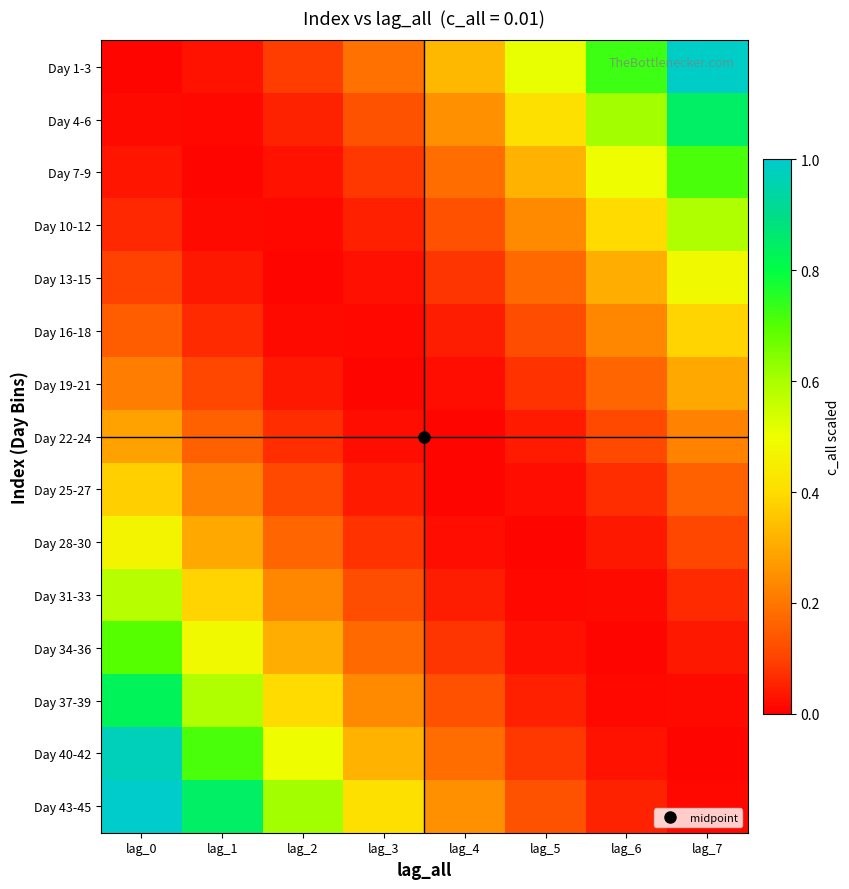

Reading left to right, what are all the values shown in this chart?

Day 1-3: lag_0=0.0	lag_1=0.0	lag_2=0.1	lag_3=0.2	lag_4=0.3	lag_5=0.5	lag_6=0.7	lag_7=1.0
Day 4-6: lag_0=0.0	lag_1=0.0	lag_2=0.1	lag_3=0.1	lag_4=0.3	lag_5=0.4	lag_6=0.6	lag_7=0.8
Day 7-9: lag_0=0.0	lag_1=0.0	lag_2=0.0	lag_3=0.1	lag_4=0.2	lag_5=0.3	lag_6=0.5	lag_7=0.7
Day 10-12: lag_0=0.1	lag_1=0.0	lag_2=0.0	lag_3=0.0	lag_4=0.1	lag_5=0.2	lag_6=0.4	lag_7=0.6
Day 13-15: lag_0=0.1	lag_1=0.0	lag_2=0.0	lag_3=0.0	lag_4=0.1	lag_5=0.2	lag_6=0.3	lag_7=0.5
Day 16-18: lag_0=0.2	lag_1=0.1	lag_2=0.0	lag_3=0.0	lag_4=0.0	lag_5=0.1	lag_6=0.2	lag_7=0.4
Day 19-21: lag_0=0.2	lag_1=0.1	lag_2=0.0	lag_3=0.0	lag_4=0.0	lag_5=0.1	lag_6=0.2	lag_7=0.3
Day 22-24: lag_0=0.3	lag_1=0.2	lag_2=0.1	lag_3=0.0	lag_4=0.0	lag_5=0.0	lag_6=0.1	lag_7=0.2
Day 25-27: lag_0=0.4	lag_1=0.2	lag_2=0.1	lag_3=0.0	lag_4=0.0	lag_5=0.0	lag_6=0.1	lag_7=0.2
Day 28-30: lag_0=0.5	lag_1=0.3	lag_2=0.2	lag_3=0.1	lag_4=0.0	lag_5=0.0	lag_6=0.0	lag_7=0.1
Day 31-33: lag_0=0.6	lag_1=0.4	lag_2=0.2	lag_3=0.1	lag_4=0.0	lag_5=0.0	lag_6=0.0	lag_7=0.1
Day 34-36: lag_0=0.7	lag_1=0.5	lag_2=0.3	lag_3=0.2	lag_4=0.1	lag_5=0.0	lag_6=0.0	lag_7=0.0
Day 37-39: lag_0=0.8	lag_1=0.6	lag_2=0.4	lag_3=0.2	lag_4=0.1	lag_5=0.0	lag_6=0.0	lag_7=0.0
Day 40-42: lag_0=1.0	lag_1=0.7	lag_2=0.5	lag_3=0.3	lag_4=0.2	lag_5=0.1	lag_6=0.0	lag_7=0.0
Day 43-45: lag_0=1.0	lag_1=0.8	lag_2=0.6	lag_3=0.4	lag_4=0.3	lag_5=0.1	lag_6=0.1	lag_7=0.0